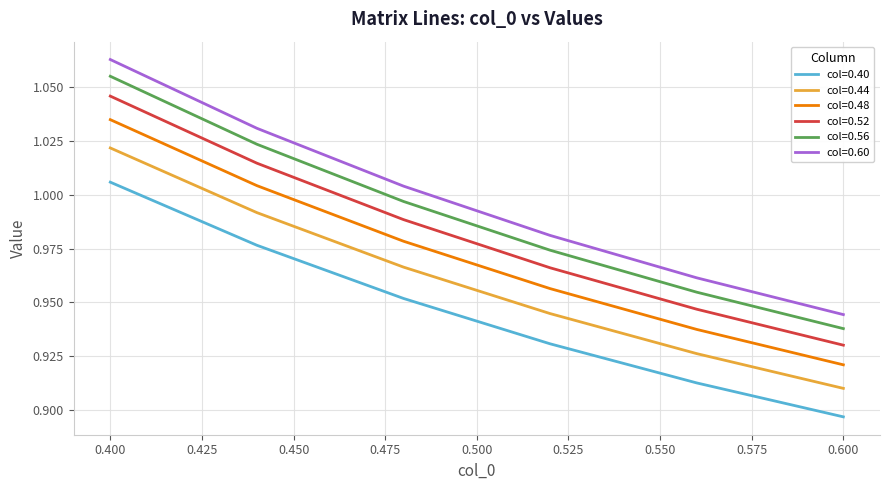

True or false: col=0.52 and col=0.60 intersect in this chart.

False